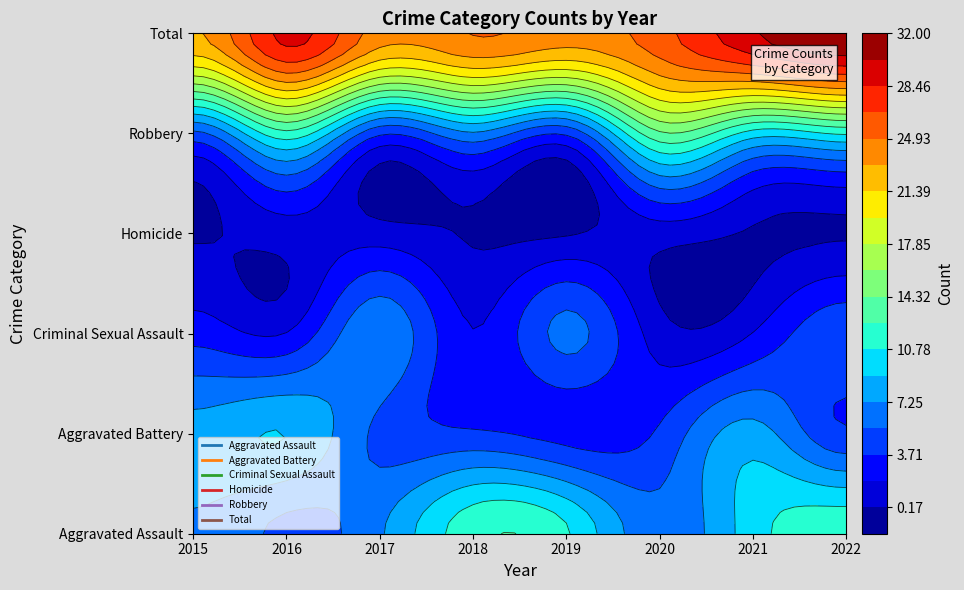

What is the sum of the Aggravated Assault values at 2021 and 2018?

22